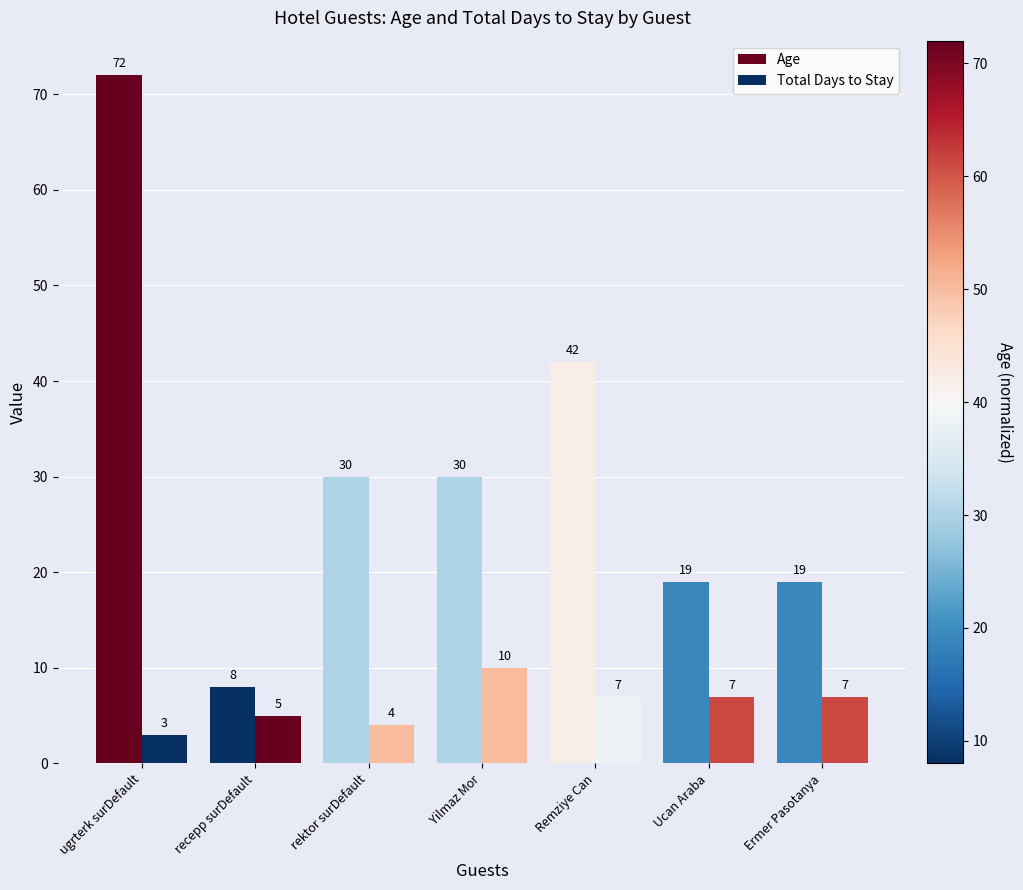

What is the label of the 2nd bar from the right?

Ucan Araba